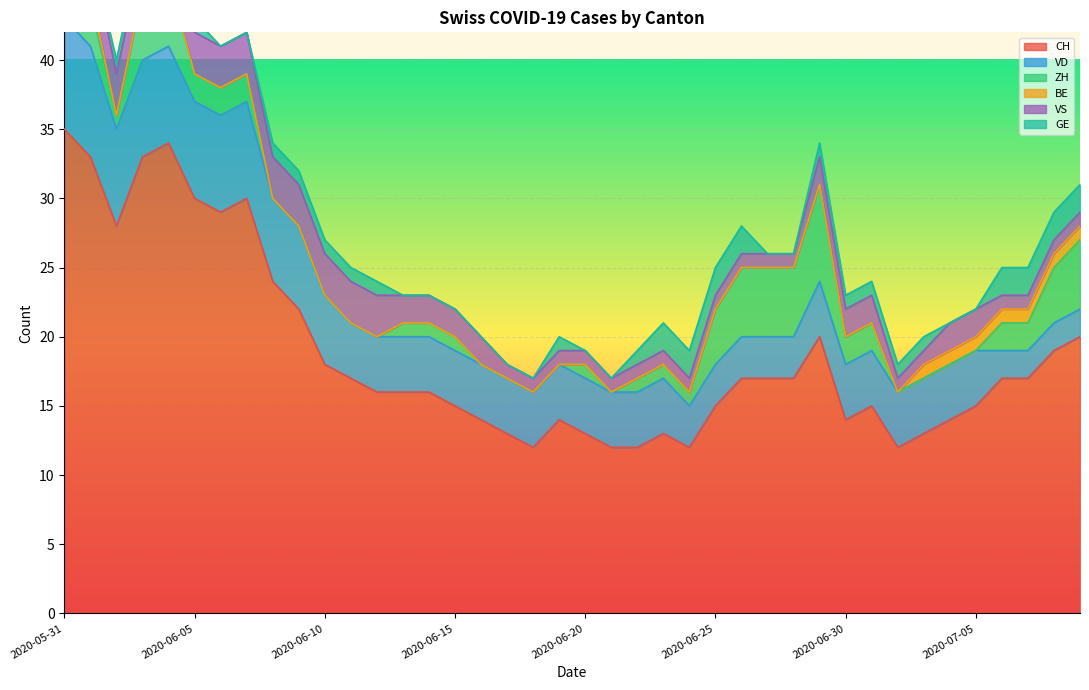

The value of ZH at 2020-07-08 is 4. True or false?

True